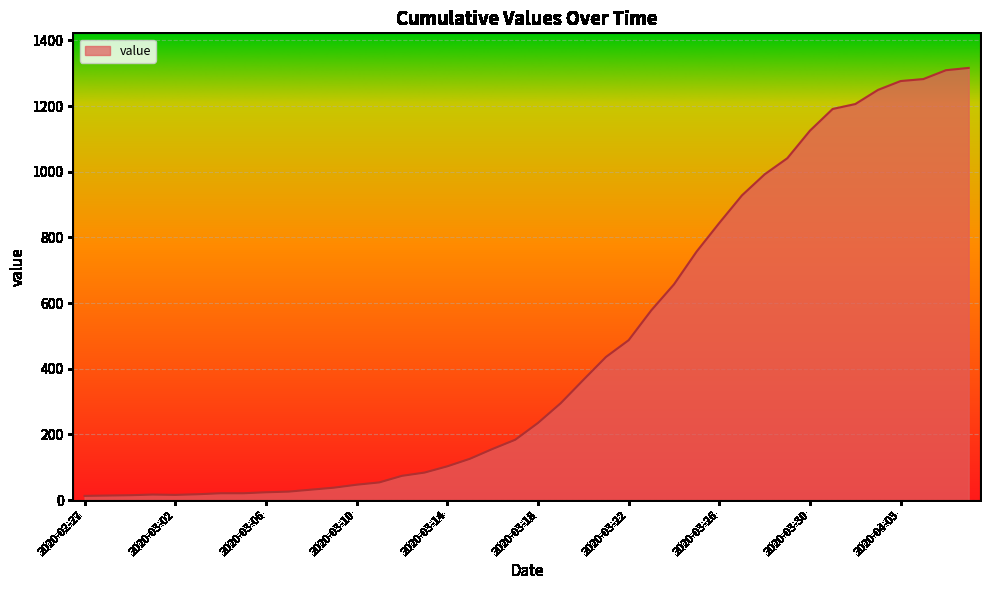

What is the maximum value shown in the chart?

1316